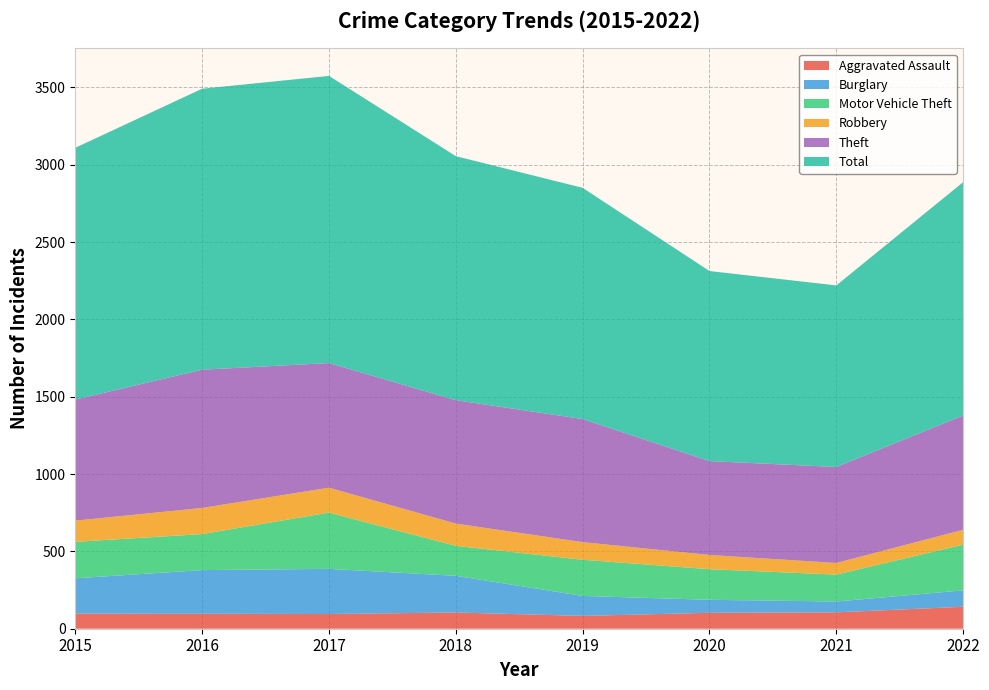

Reading right to left, list all the values displayed in this chart.

Aggravated Assault: 2022=142	2021=106	2020=103	2019=83	2018=105	2017=95	2016=97	2015=98
Burglary: 2022=106	2021=70	2020=84	2019=129	2018=237	2017=292	2016=282	2015=228
Motor Vehicle Theft: 2022=296	2021=174	2020=198	2019=234	2018=194	2017=364	2016=233	2015=236
Robbery: 2022=96	2021=75	2020=92	2019=114	2018=144	2017=161	2016=169	2015=137
Theft: 2022=739	2021=621	2020=607	2019=796	2018=798	2017=806	2016=894	2015=783
Total: 2022=1509	2021=1174	2020=1229	2019=1495	2018=1578	2017=1857	2016=1817	2015=1628